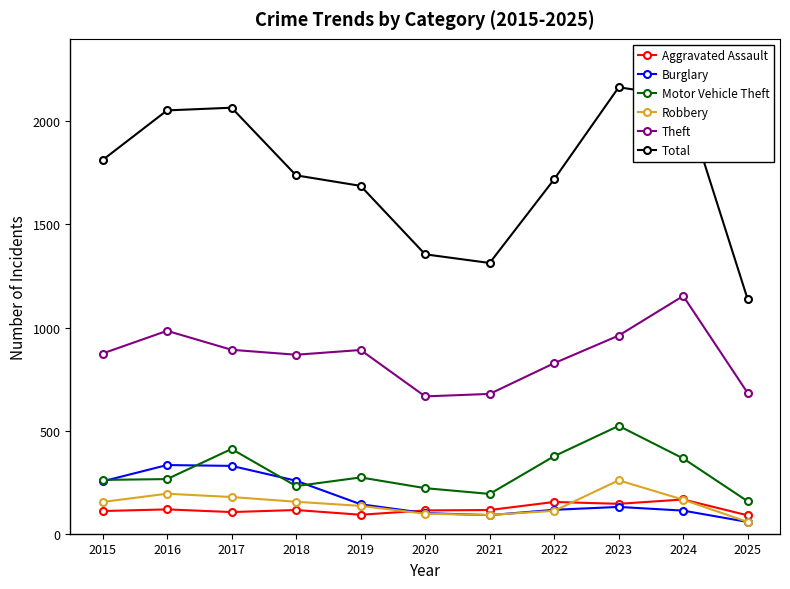

True or false: Robbery and Theft cross at least once.

False